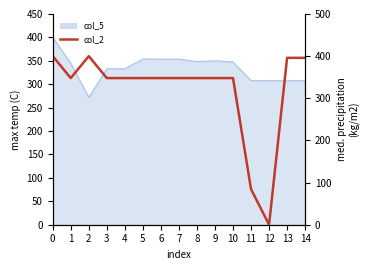

Reading left to right, extract all data points from this chart.

400.0	347.9	400.0	347.9	347.9	347.9	347.9	347.9	347.9	347.9	347.9	84.3	0.0	396.0	396.0